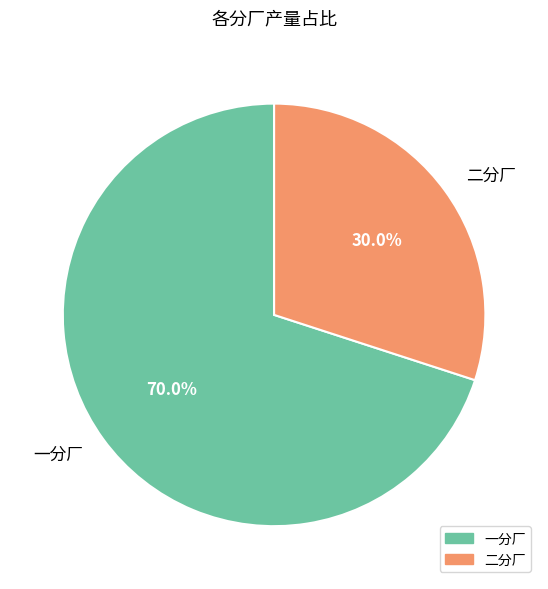

Is there any slice that represents more than half of the pie?

Yes